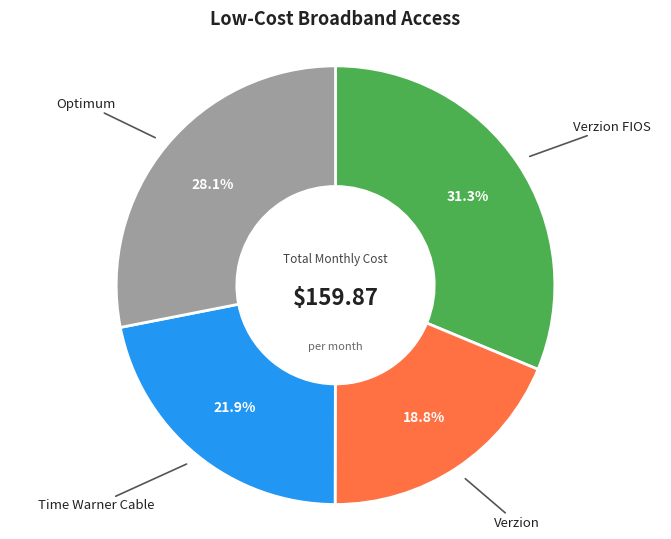

Does any single category account for the majority?

No